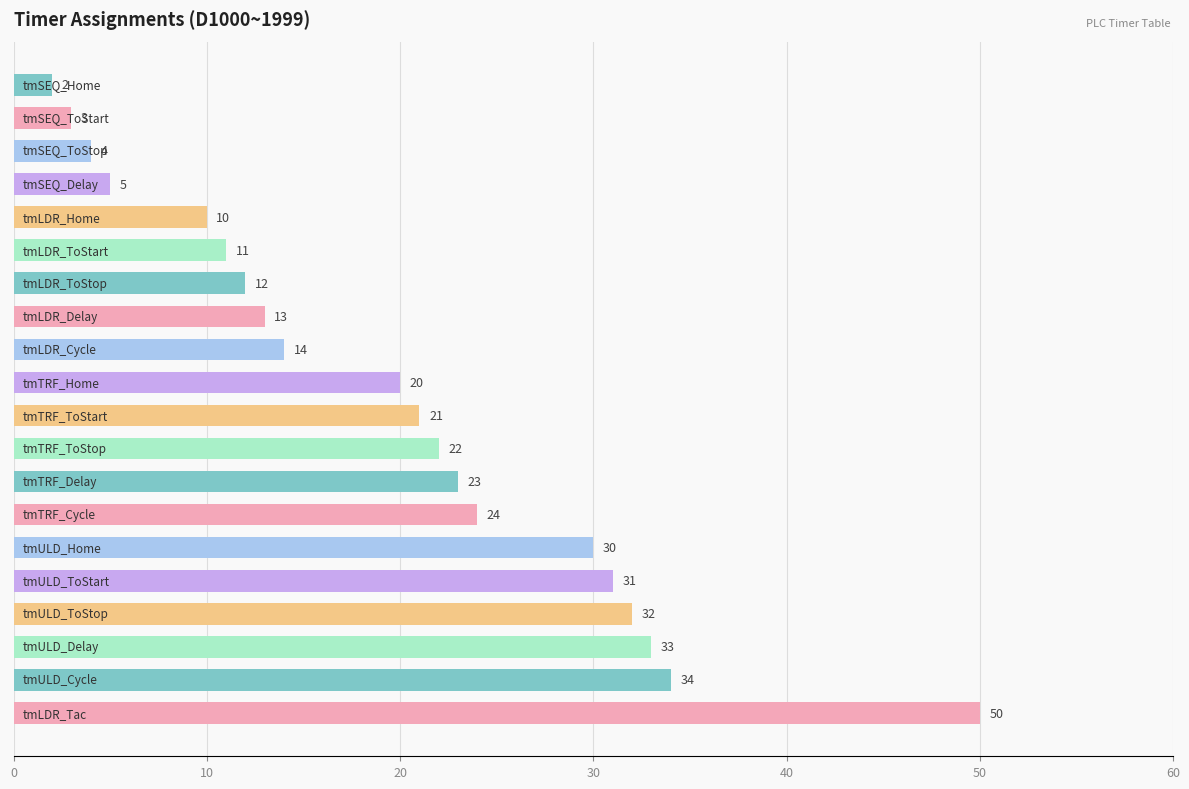

What is the greatest value displayed?

50